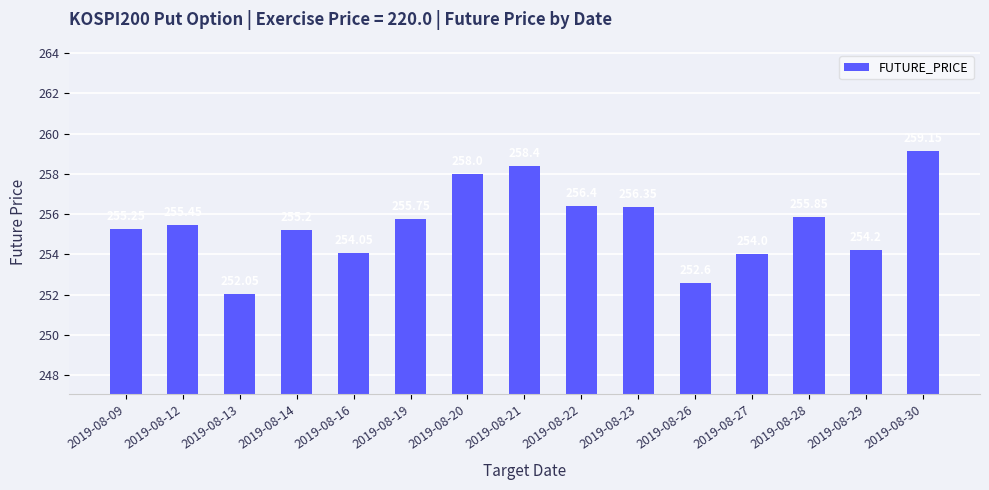

List the labels in order of value, largest first.

2019-08-30, 2019-08-21, 2019-08-20, 2019-08-22, 2019-08-23, 2019-08-28, 2019-08-19, 2019-08-12, 2019-08-09, 2019-08-14, 2019-08-29, 2019-08-16, 2019-08-27, 2019-08-26, 2019-08-13